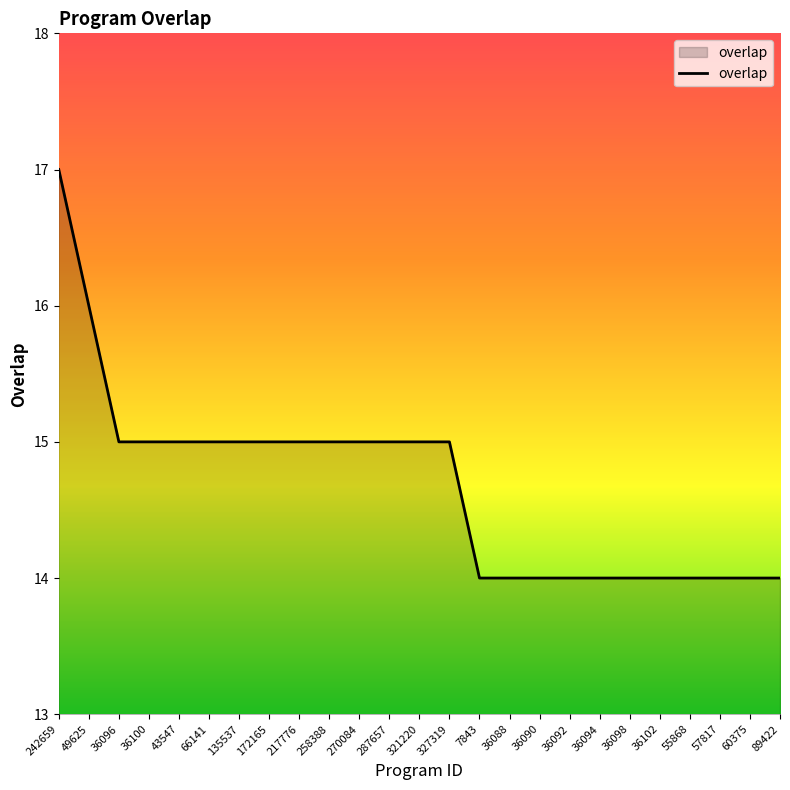

At which label does the data first exceed 15?

242659